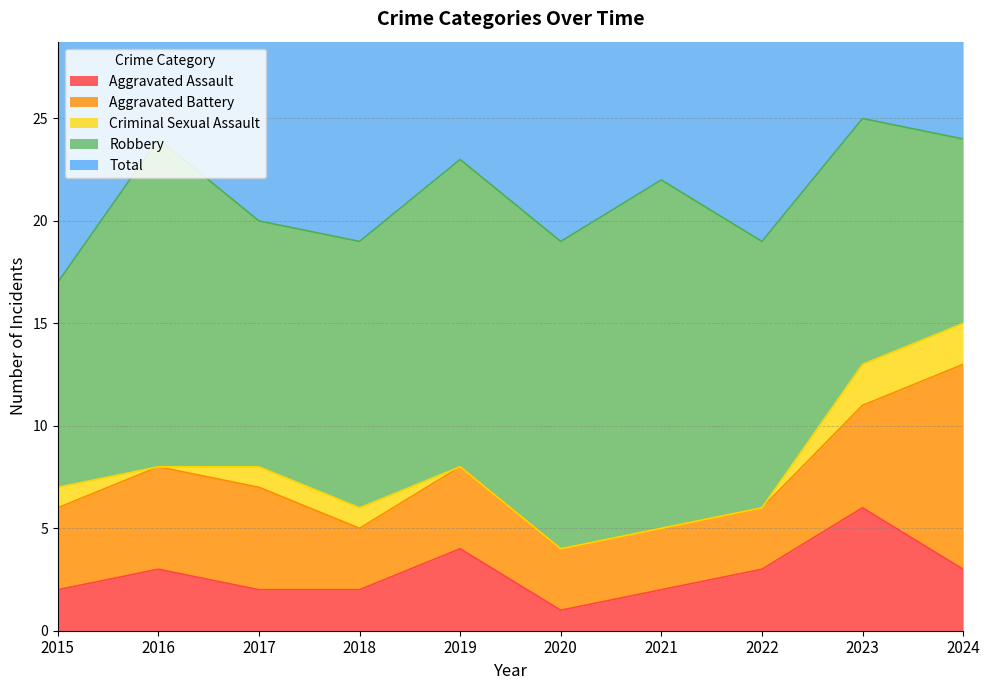

Which series has the largest range (max minus min)?

Robbery